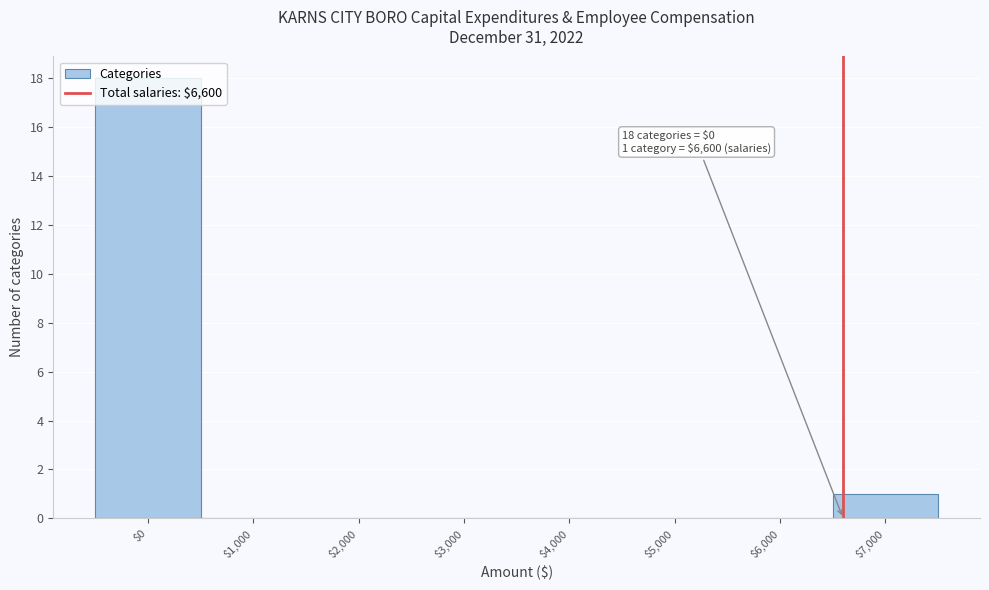

Over which range of the x-axis is the bar tallest?

-500 to 500